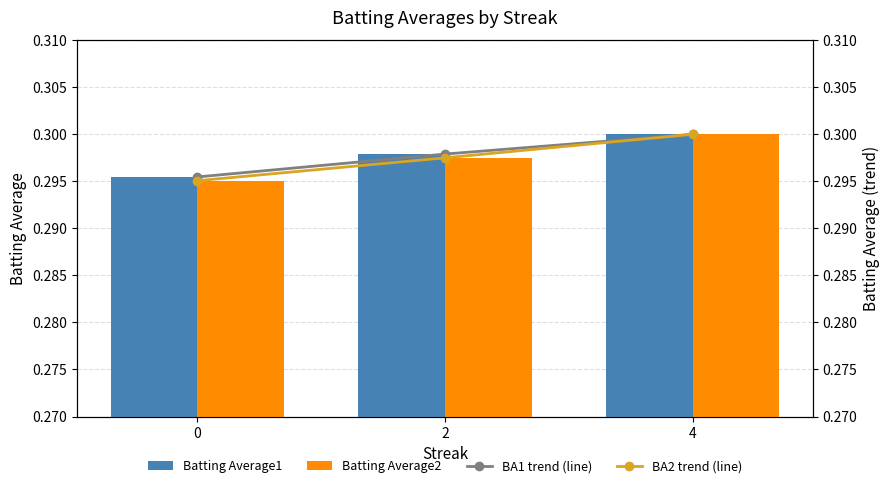

Is it true that BA1 trend (line) equals 0.3 at 4?

True